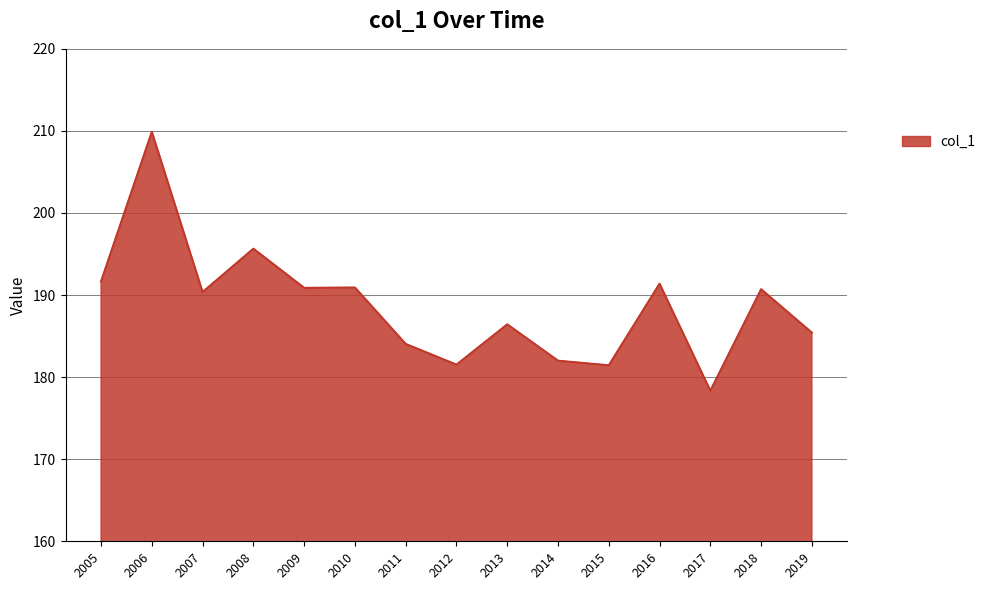

What is the change in value from 2007 to 2017?

-12.0